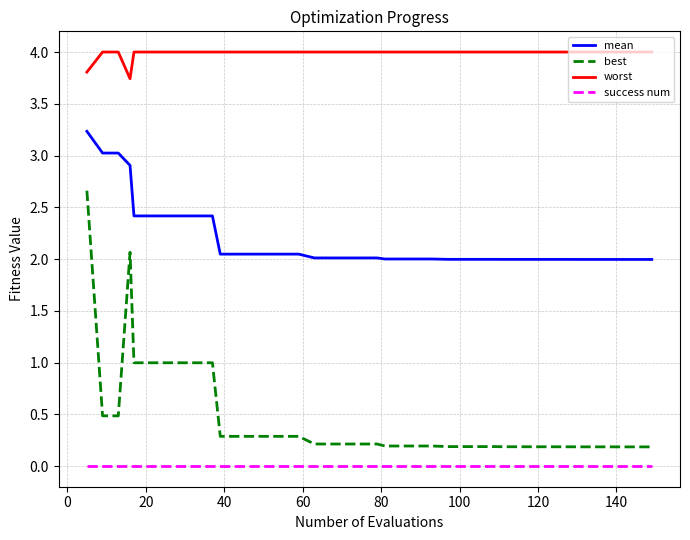

Which series has the widest spread of values?

best